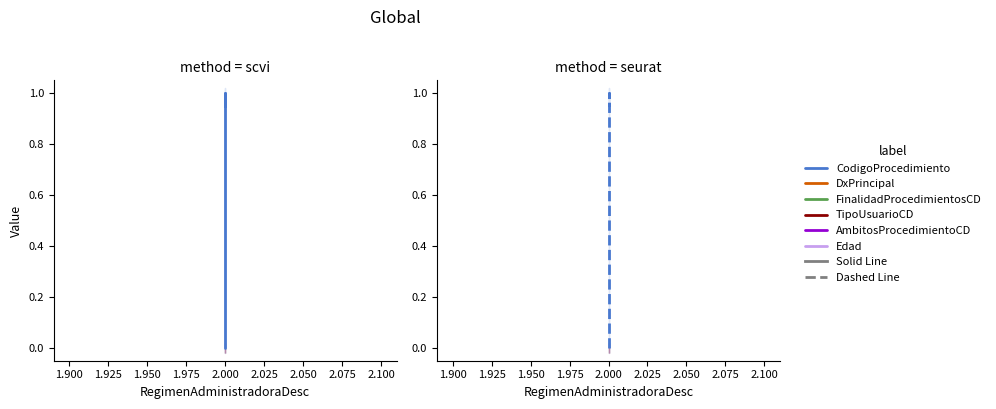

Is this an area chart (filled region under the line)?

No